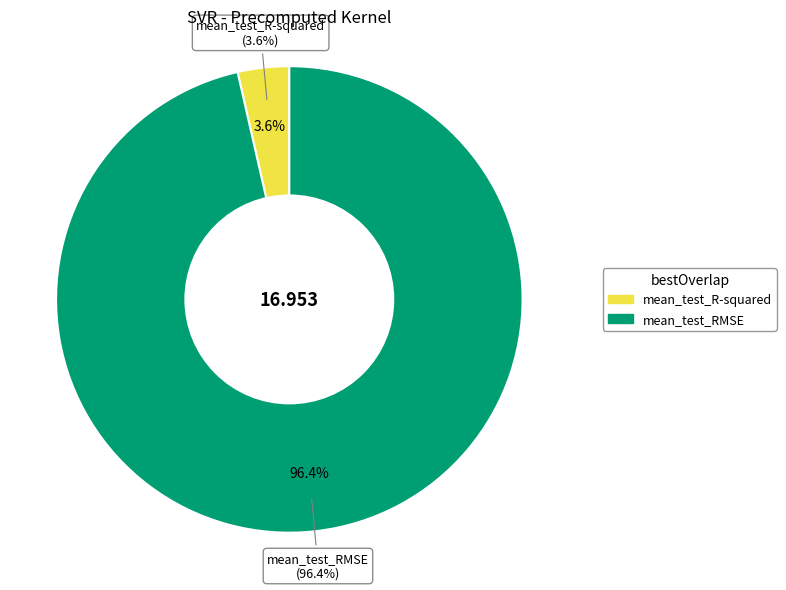

Is there a majority slice in this chart?

Yes